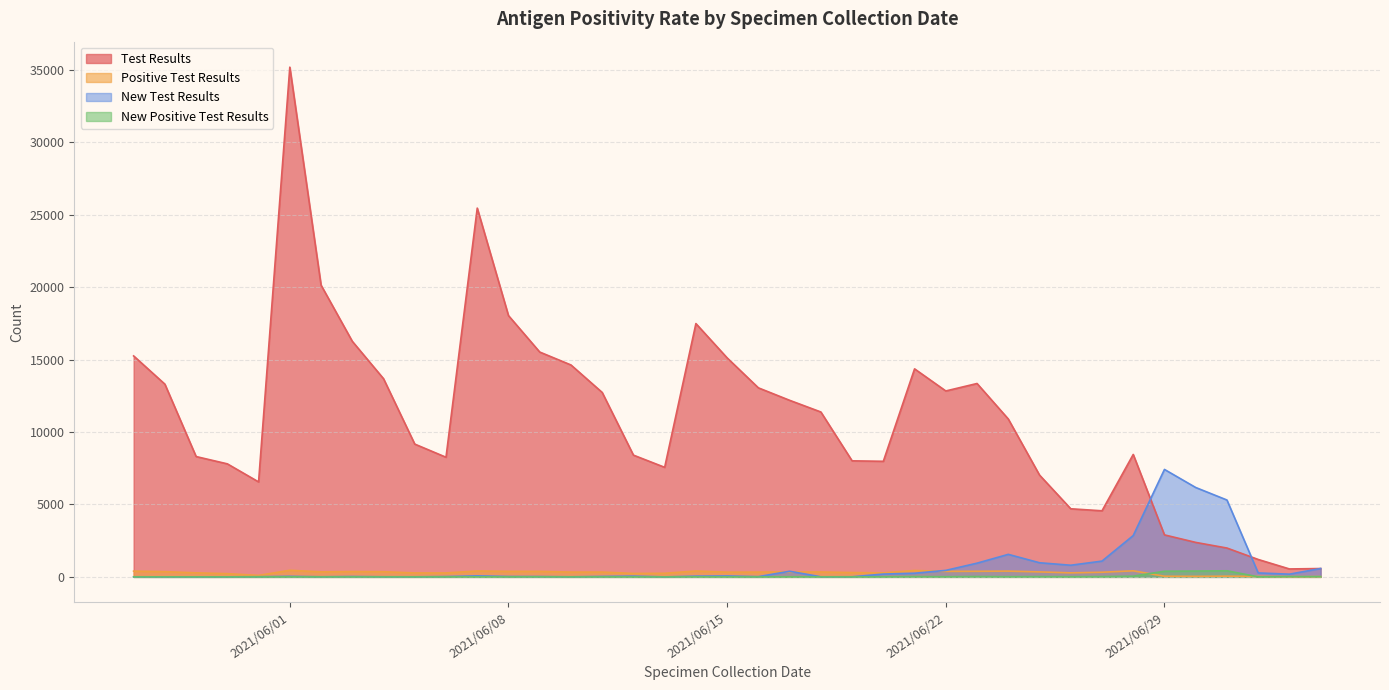

What value does the Positive Test Results series have at 2021/06/11, to the nearest 50?

350